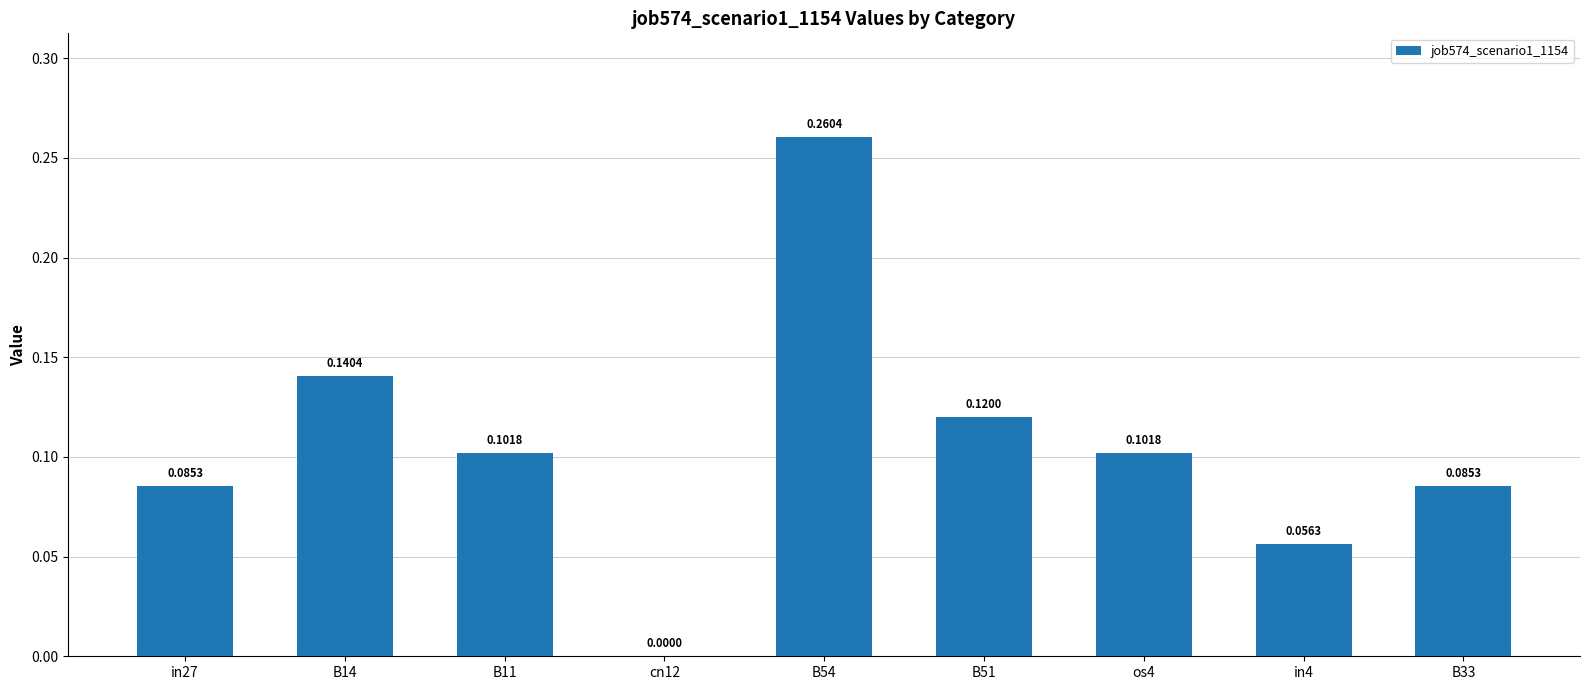

What is the sum of all values?

1.0